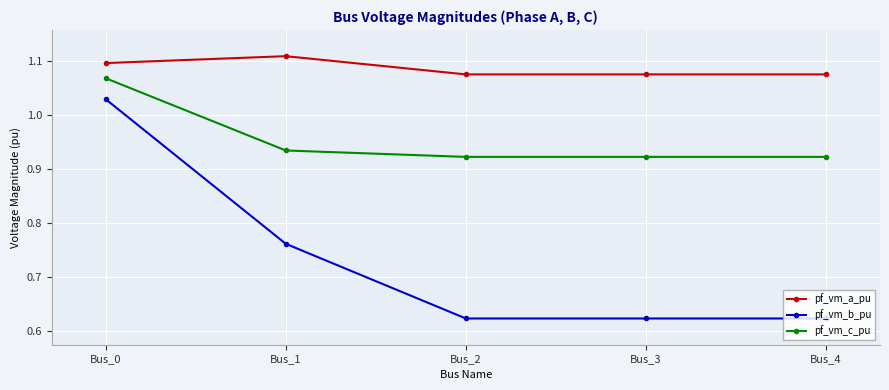

How many lines are shown in the chart?

3